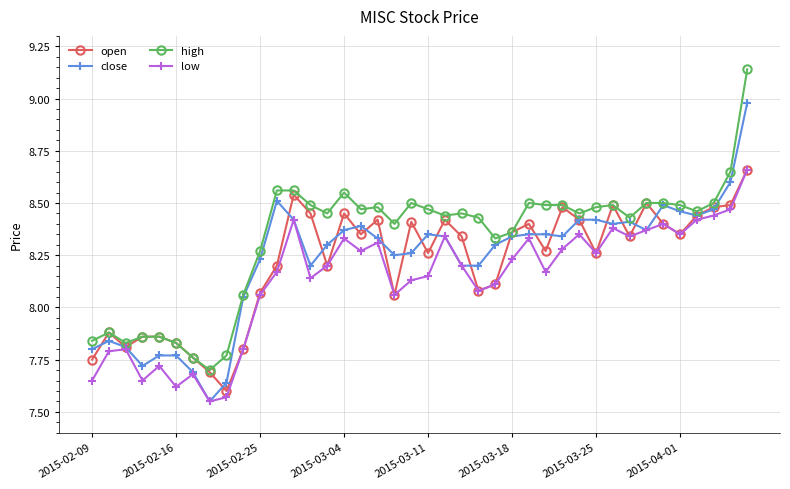

True or false: high has more than 1 points higher than both neighbors.

True